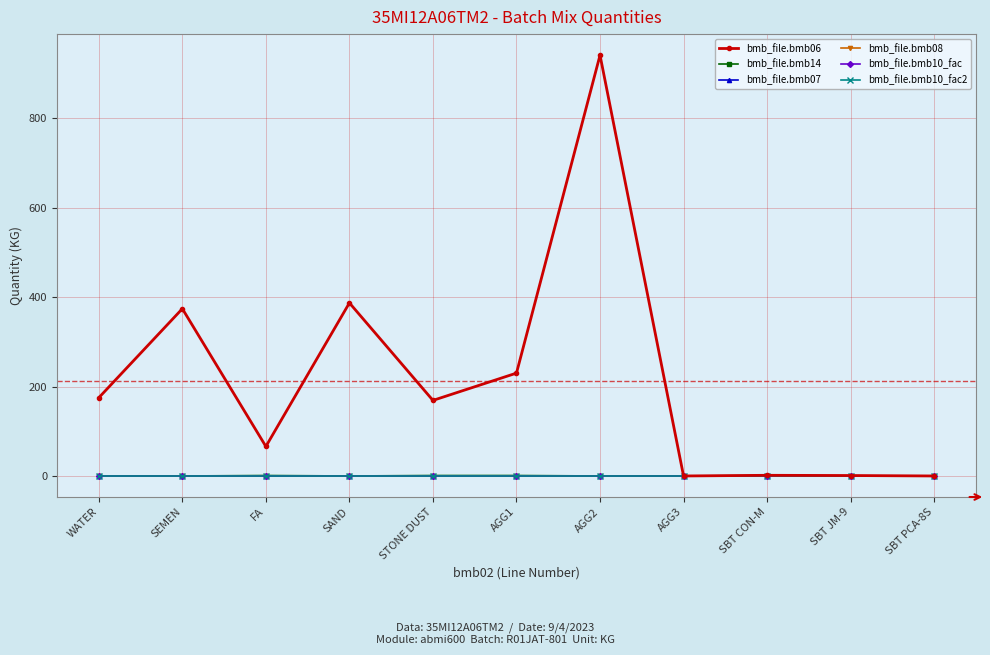

True or false: bmb_file.bmb10_fac and bmb_file.bmb07 intersect in this chart.

False